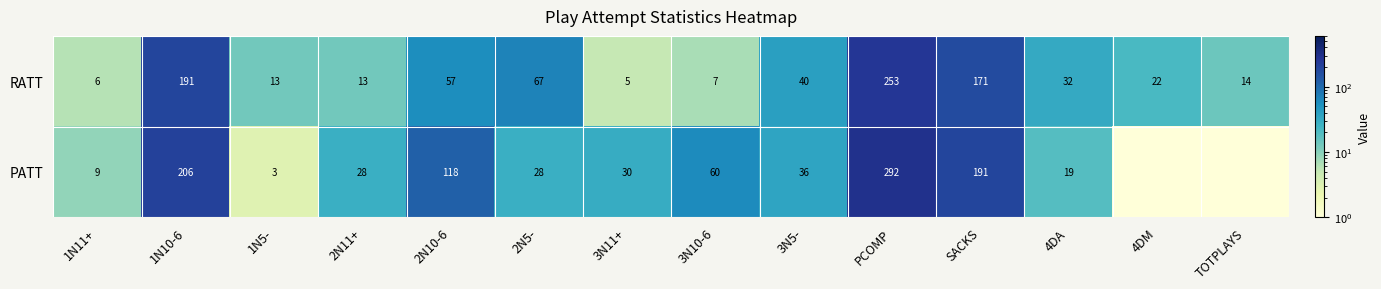

Is the value of RATT at 3N10-6 greater than the value of PATT at 2N10-6?

No